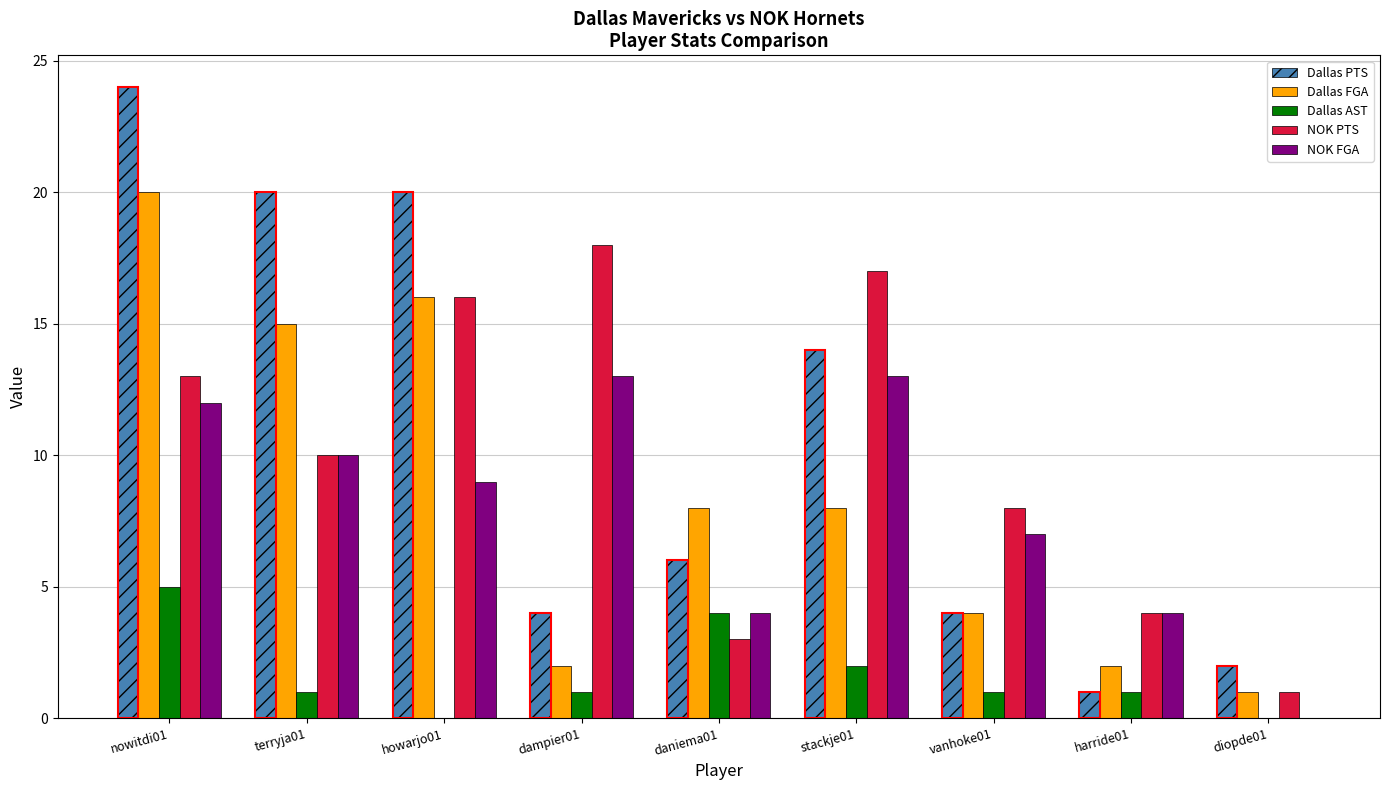

How many bars are there in each group?

5